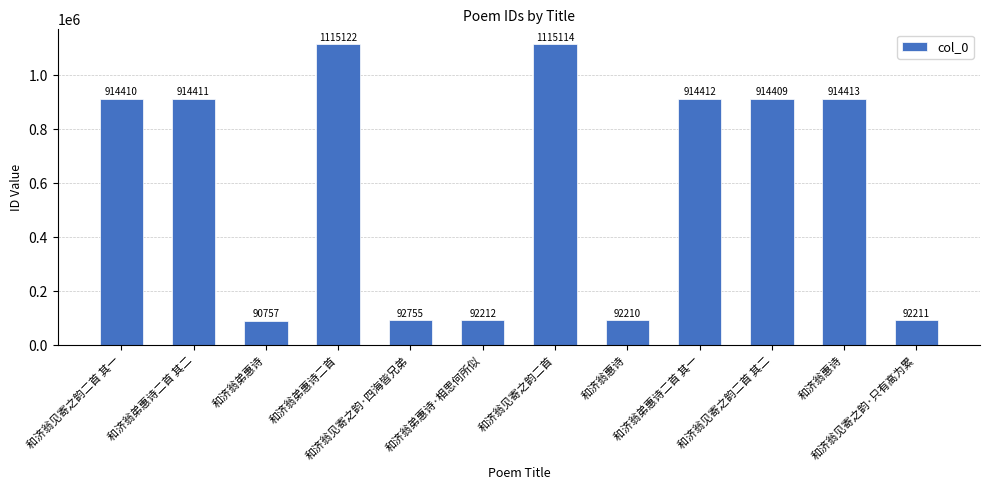

What is the sum of all values?

7262436